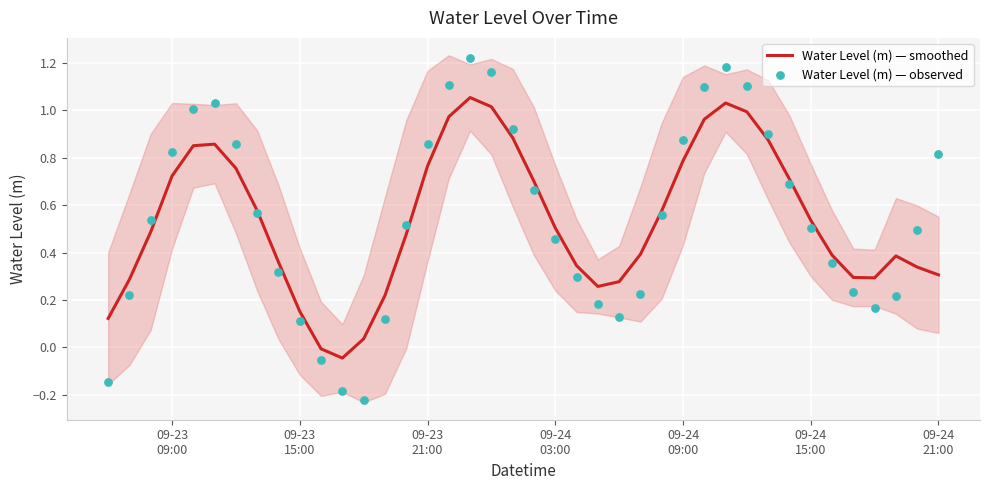

Which series has the widest spread of Y values?

Water Level (m) — observed